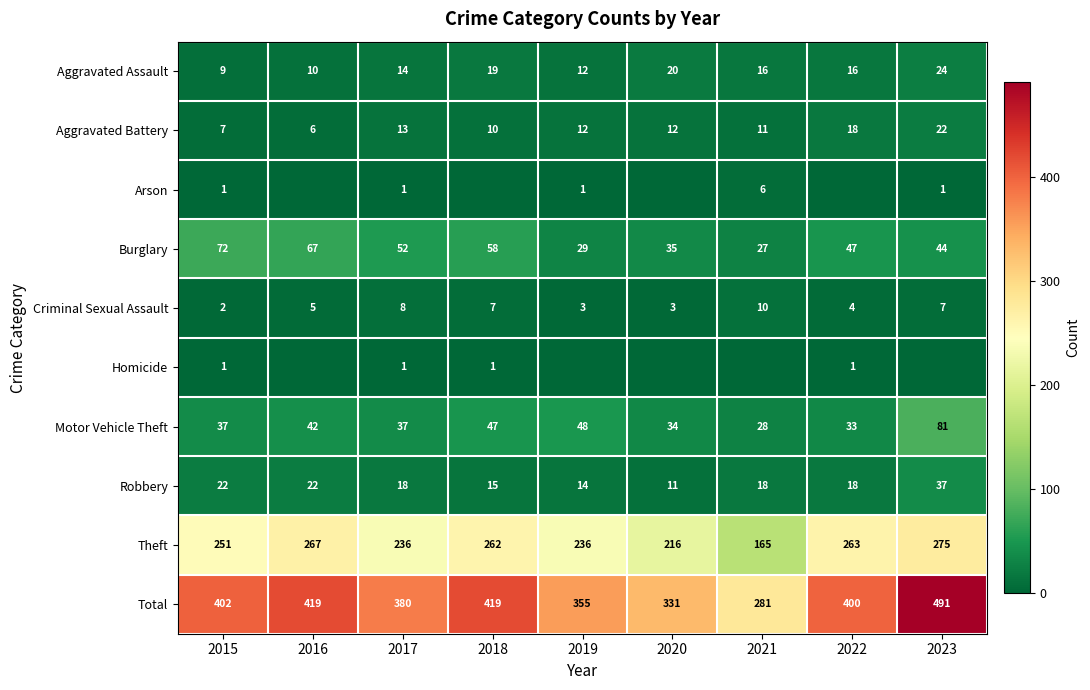

What is the sum of the Robbery values at 2017 and 2022?

36